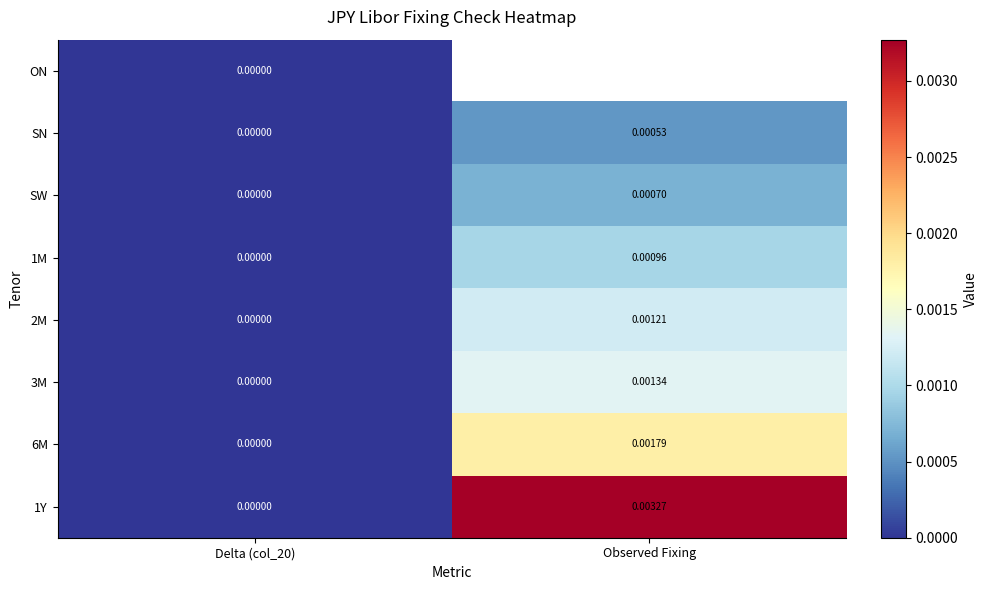

The 6M series shows 0.0 at Observed Fixing. True or false?

True